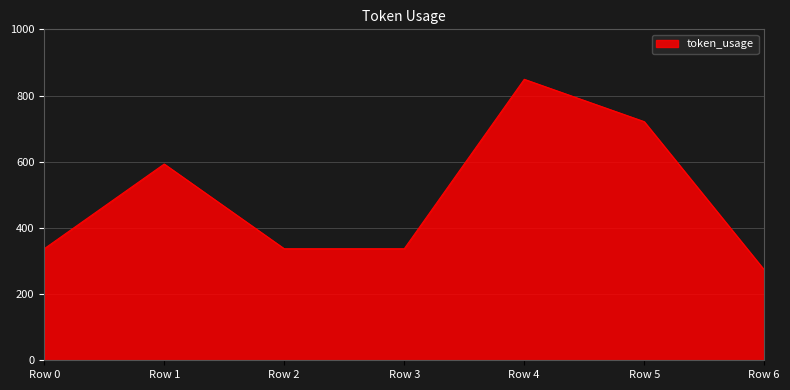

Count the values in the range 337 to 721.

5